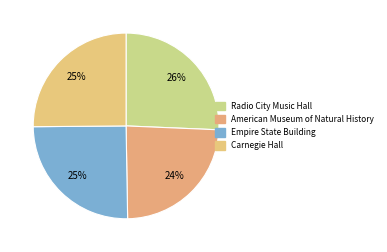

Combined, do Empire State Building and Radio City Music Hall account for over 50%?

Yes